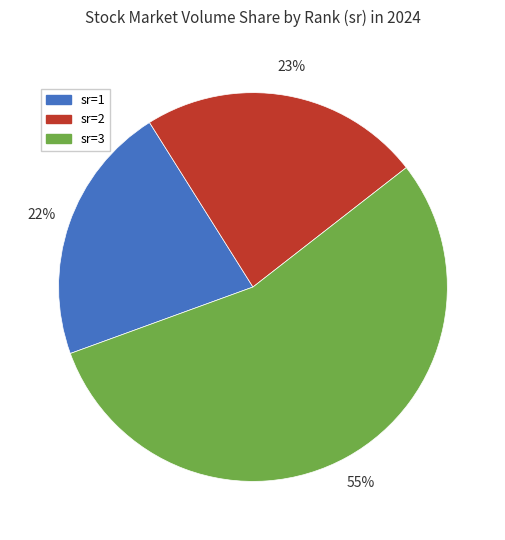

Is sr=2 the majority of the pie?

No